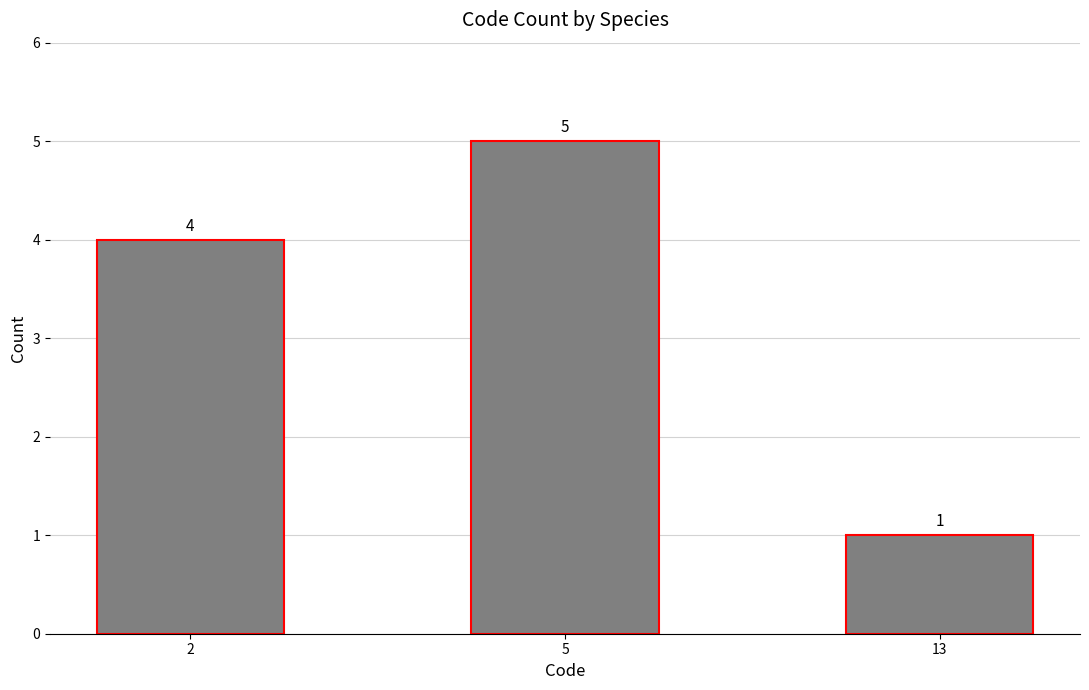

What is the approximate value at 5?

5